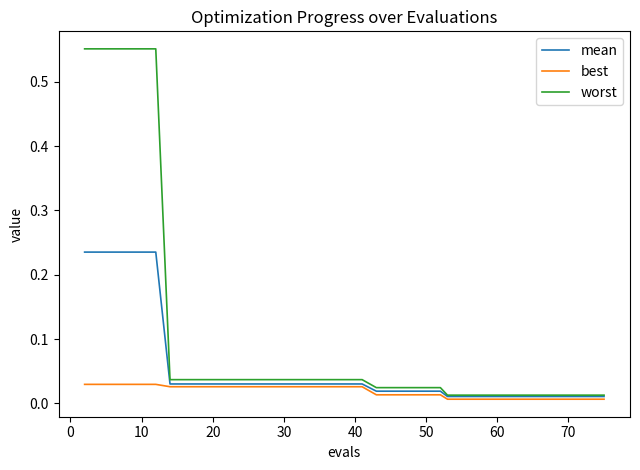

Which series has the largest range (max minus min)?

worst